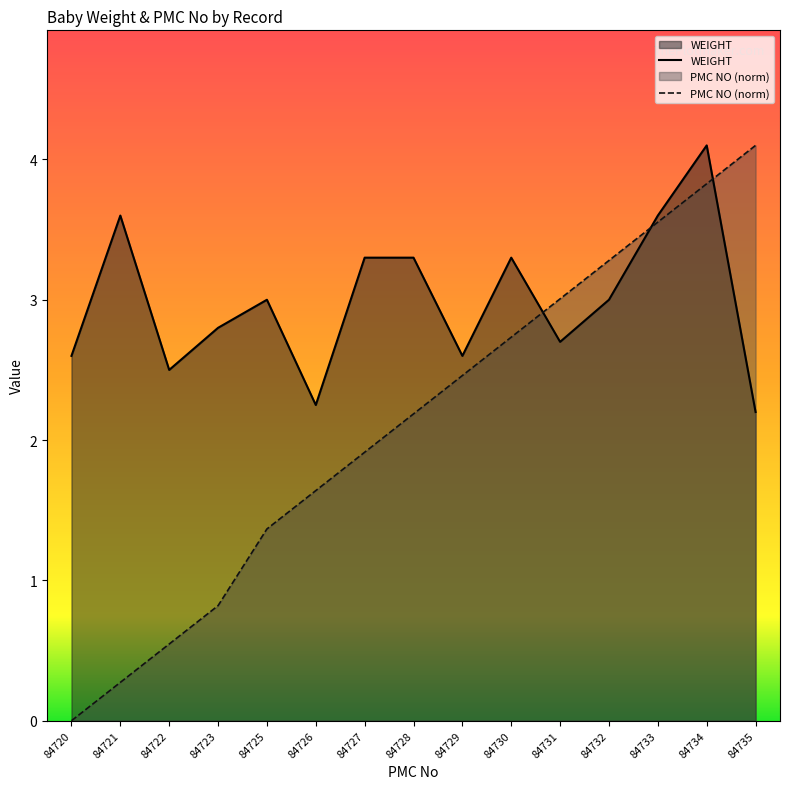

How many lines are shown in the chart?

2